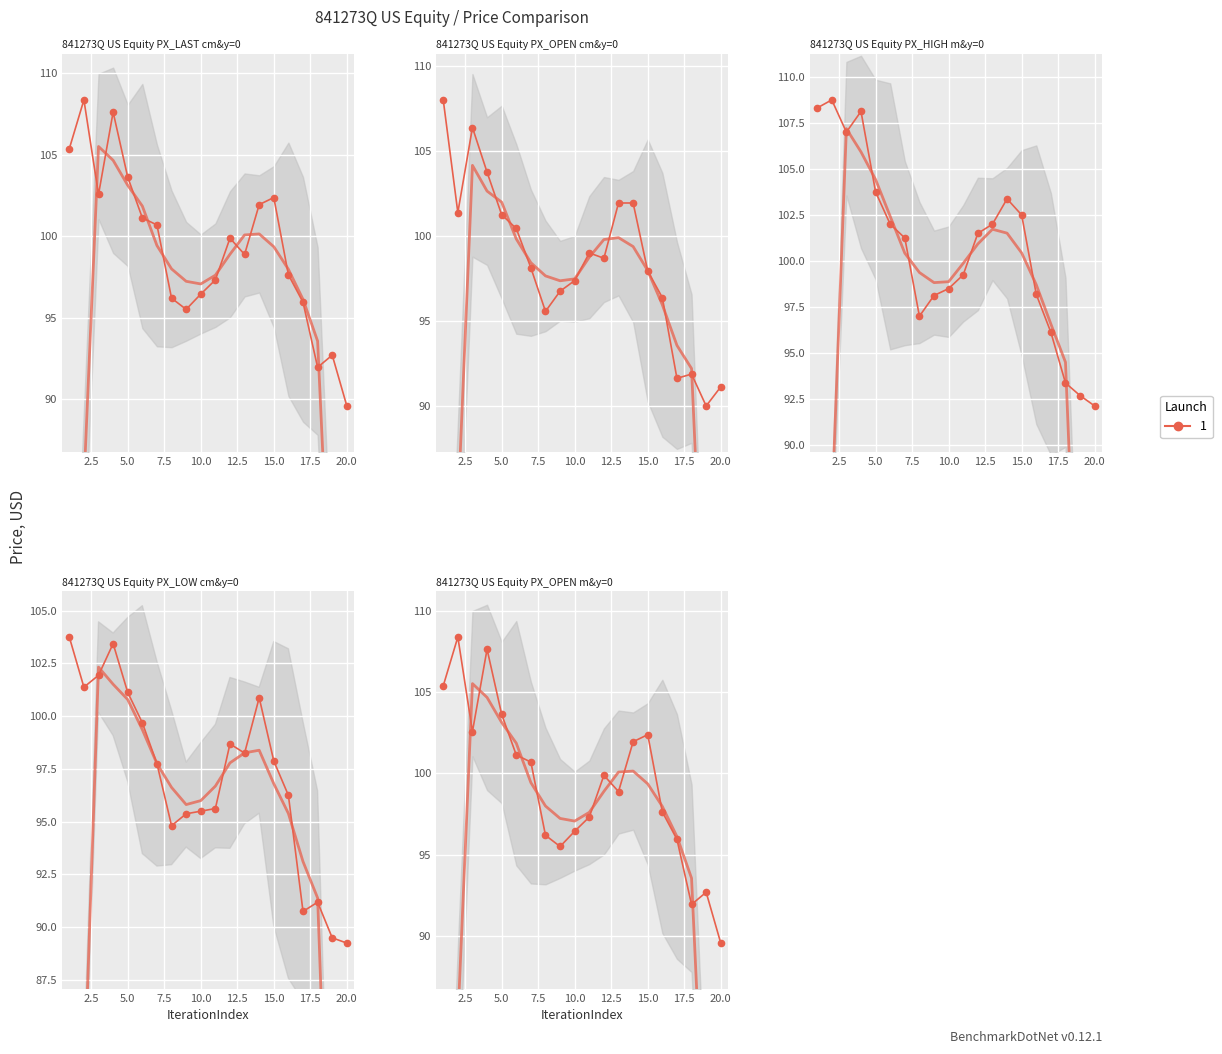

True or false: PX_HIGH and PX_LOW intersect in this chart.

False